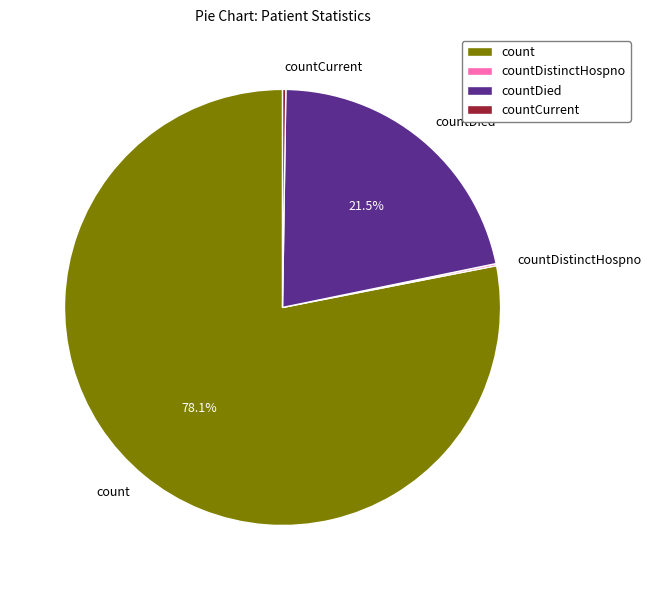

True or false: count accounts for 78% of the total.

True